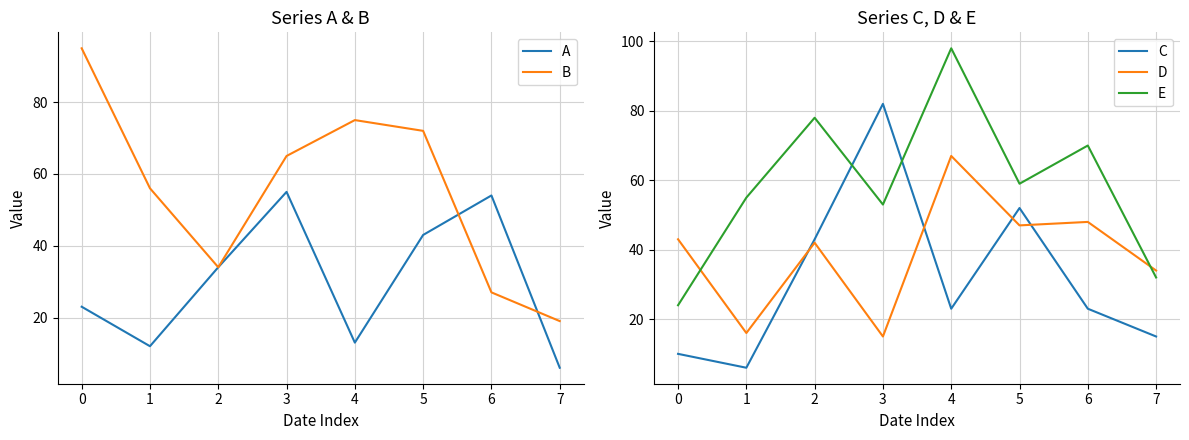

How many interior local valleys does the B series have?

1